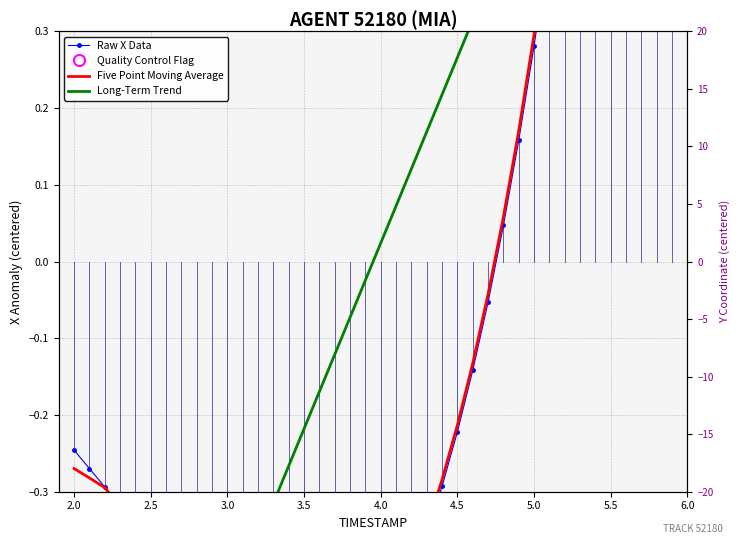

Which series has the largest total across all categories?

Raw X Data